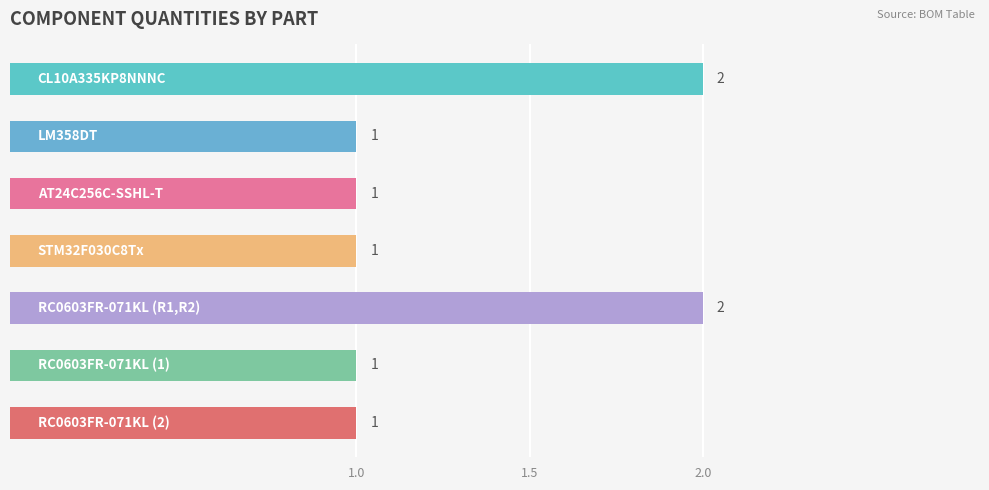

What is the sum of all values?

9